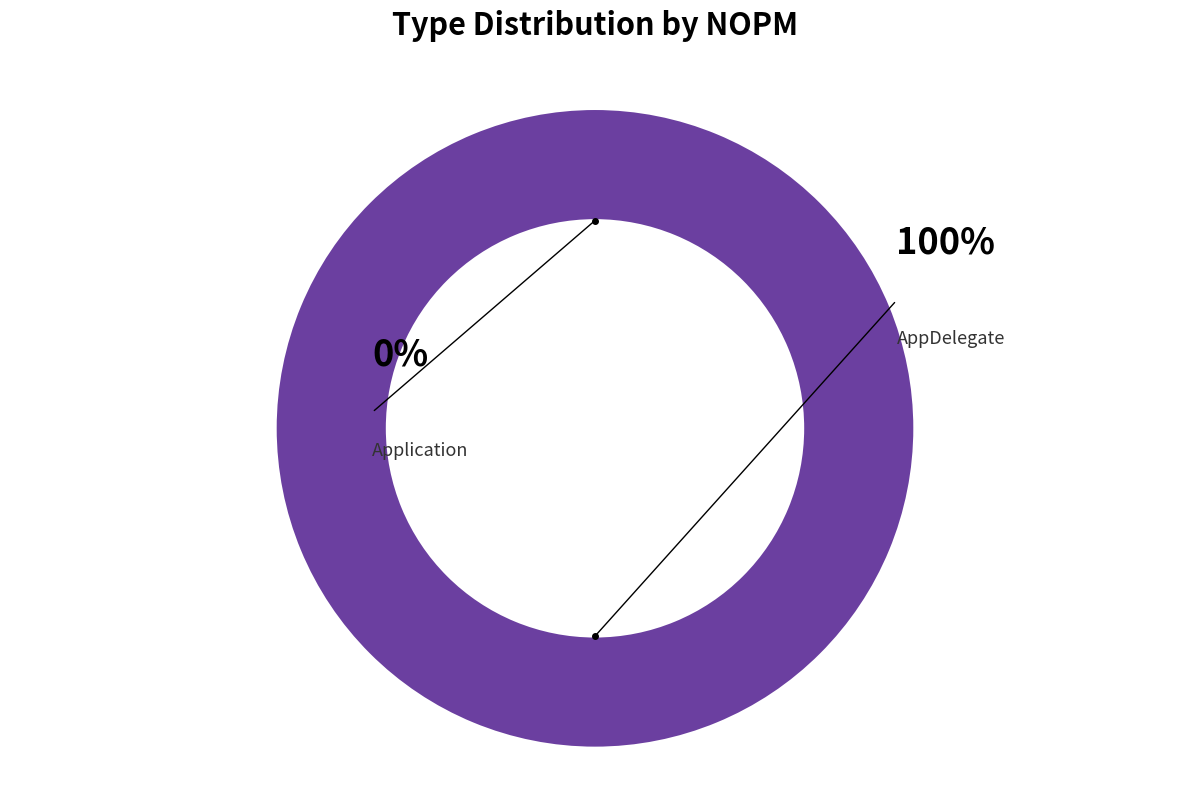

To the nearest percent, what is the average slice percentage?

50%